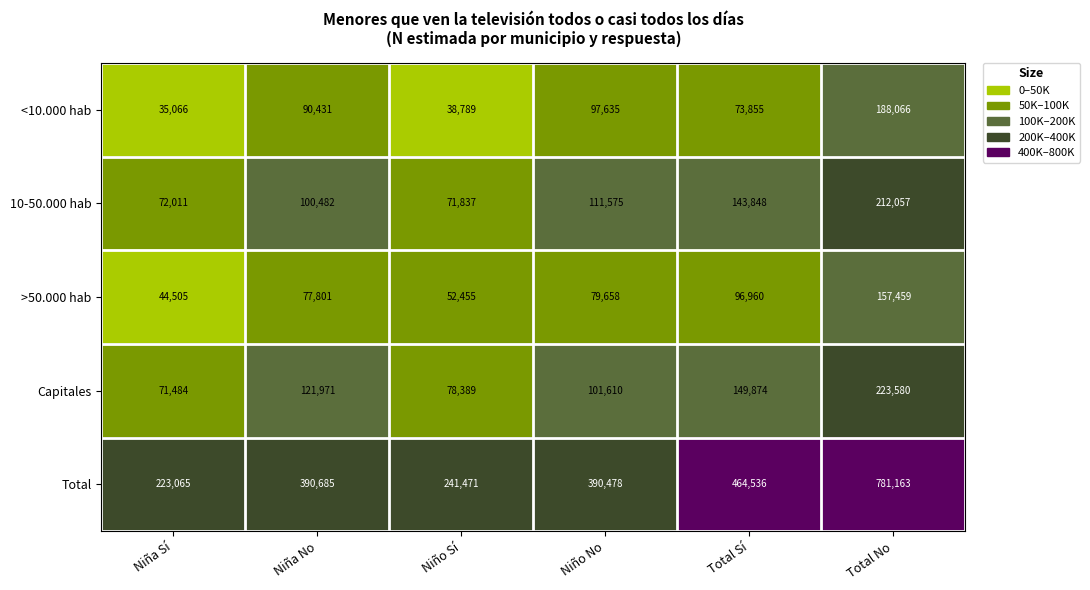

At which category is the sum across all series the highest?

Total No